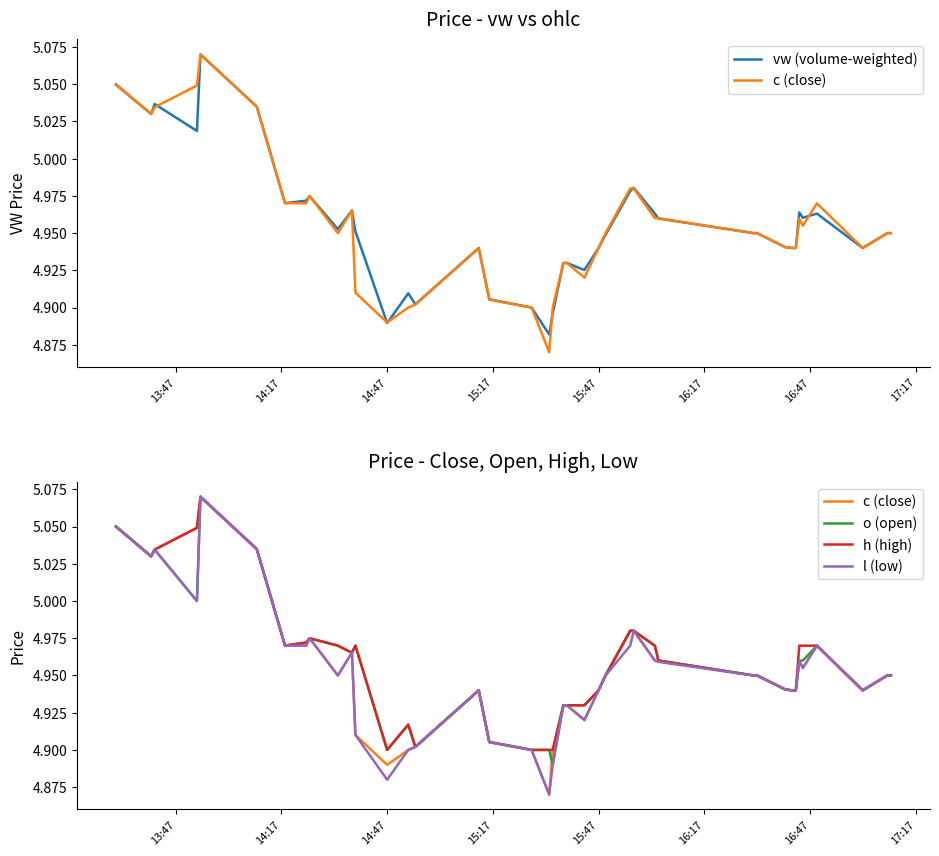

What is the value of the l (low) point at the 18th from the left?

4.9